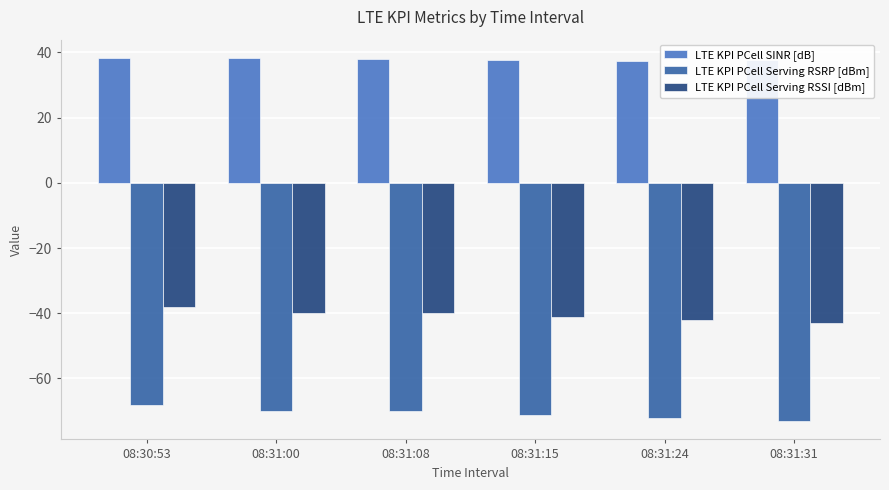

What is the spread (max minus min) of values at 08:31:00?

108.3